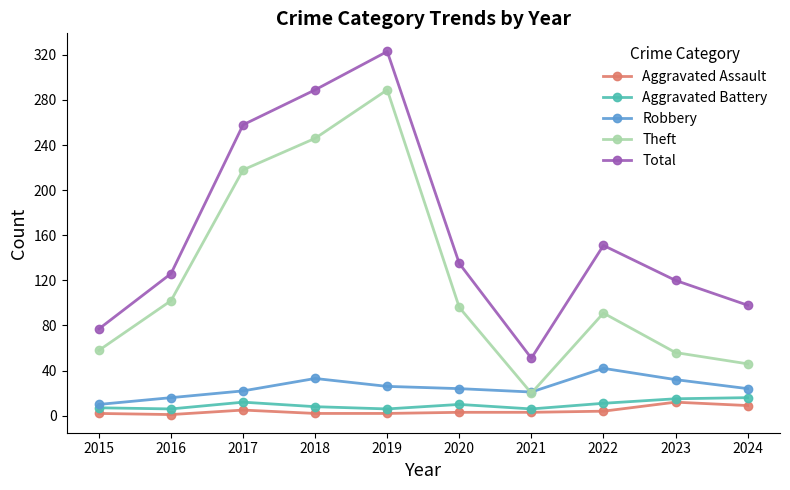

Count the number of categories in the chart.

10